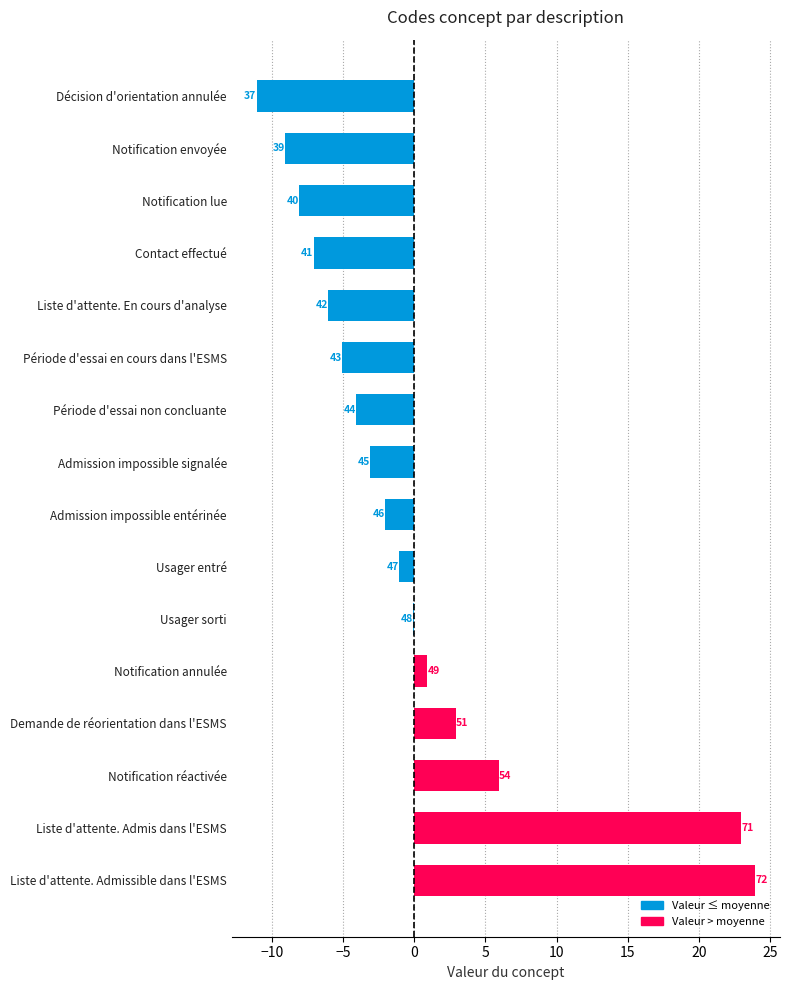

Are the bars horizontal?

Yes